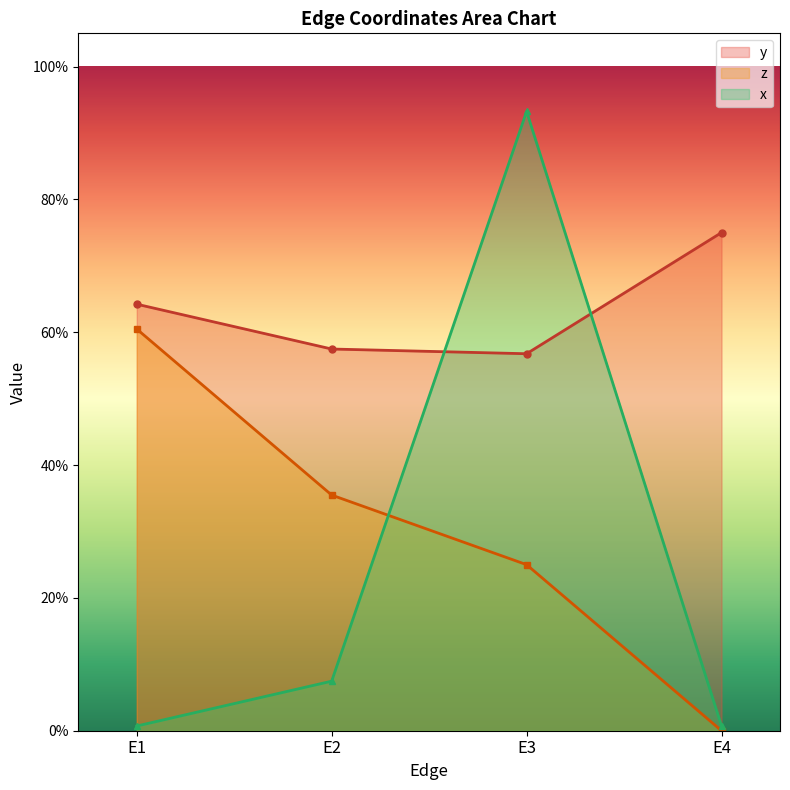

Which series has the widest spread of values?

x